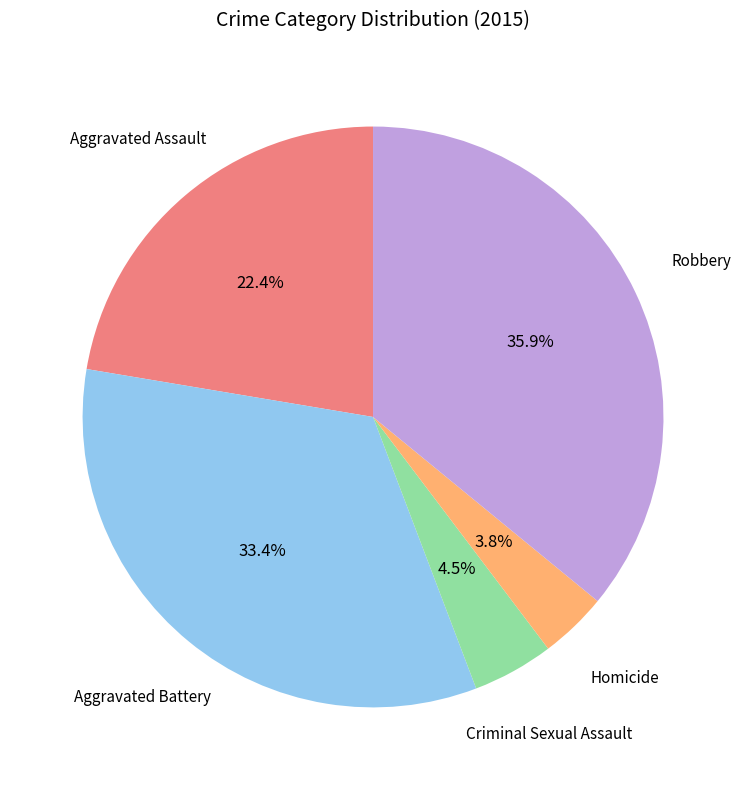

Is there a majority slice in this chart?

No